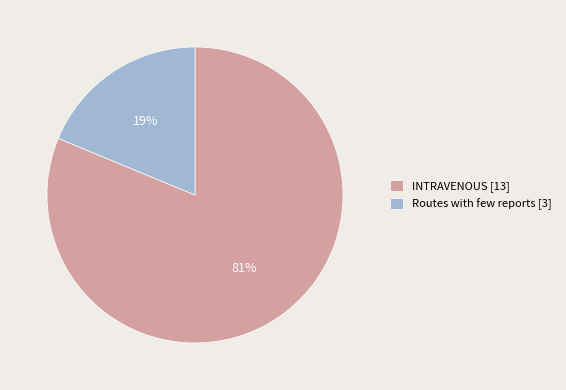

To the nearest percent, what is the combined percentage of Routes with few reports and INTRAVENOUS?

100%